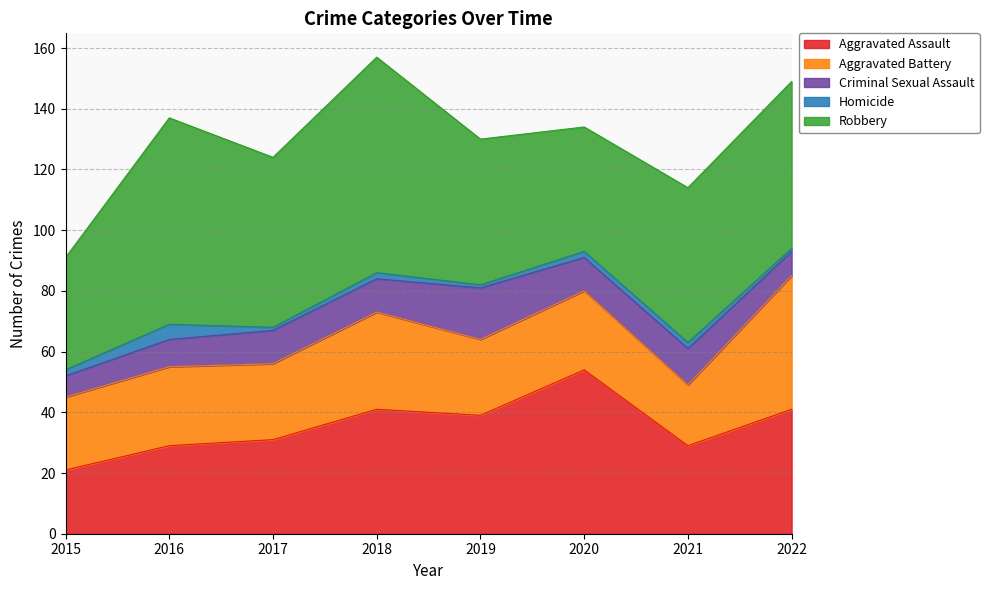

Which category has the highest value across all series?

2018